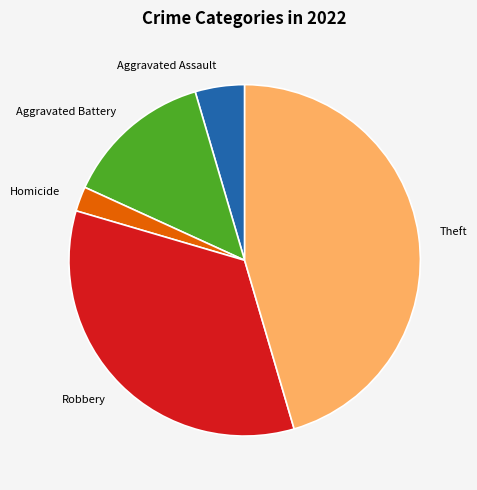

Between Homicide and Aggravated Battery, which is larger?

Aggravated Battery